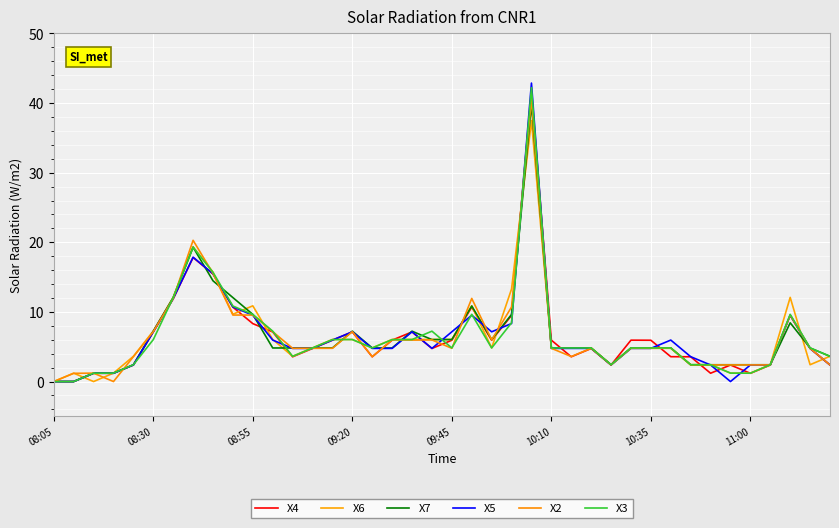

True or false: X7 and X6 intersect in this chart.

True